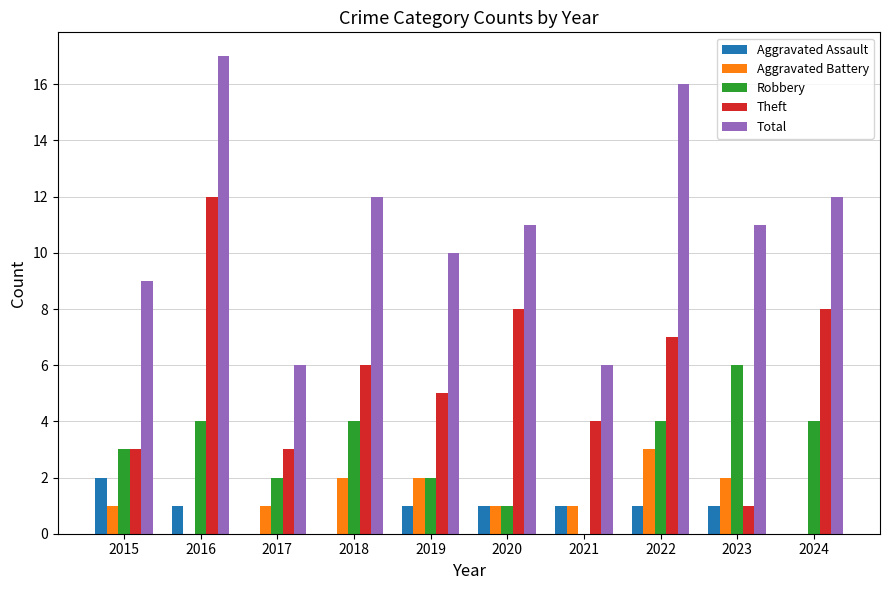

How many Aggravated Battery values are between 1 and 2?

7